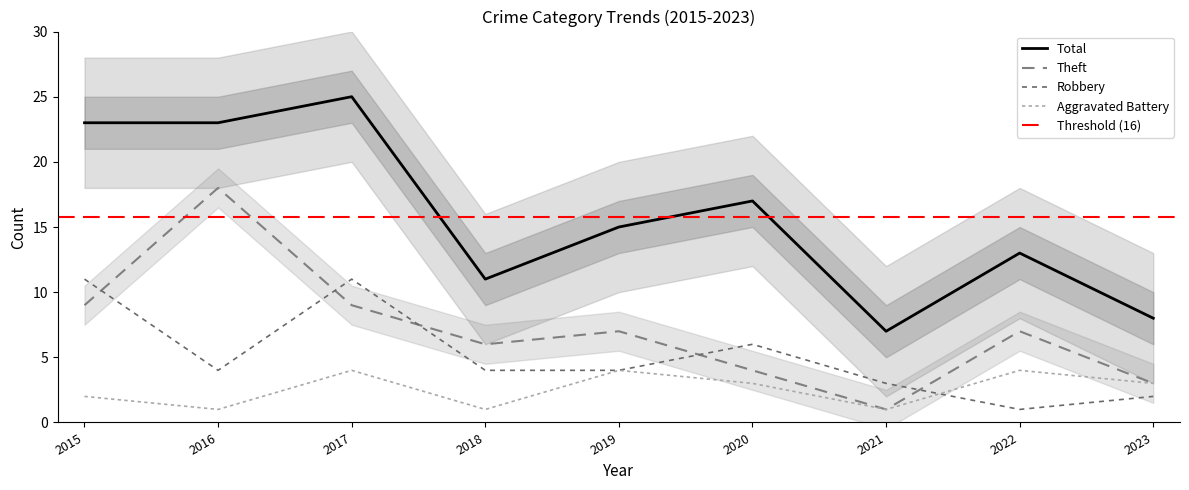

What is the difference between the maximum and minimum values in the Total series?

18